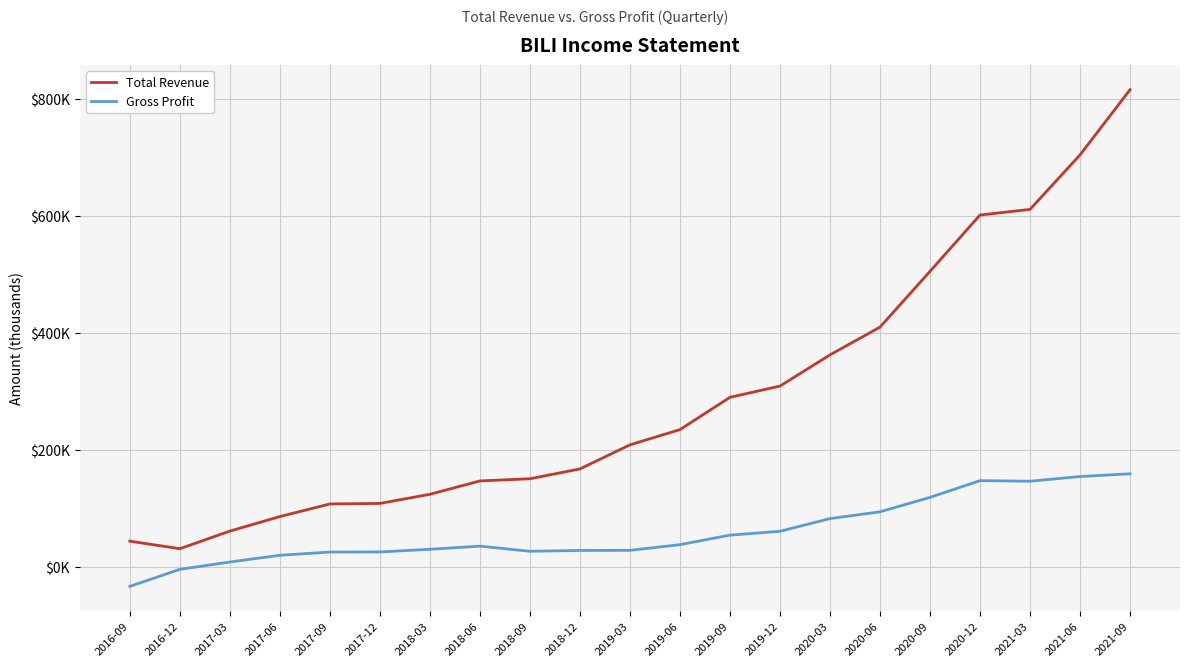

What are all the series names shown in the legend?

Total Revenue, Gross Profit